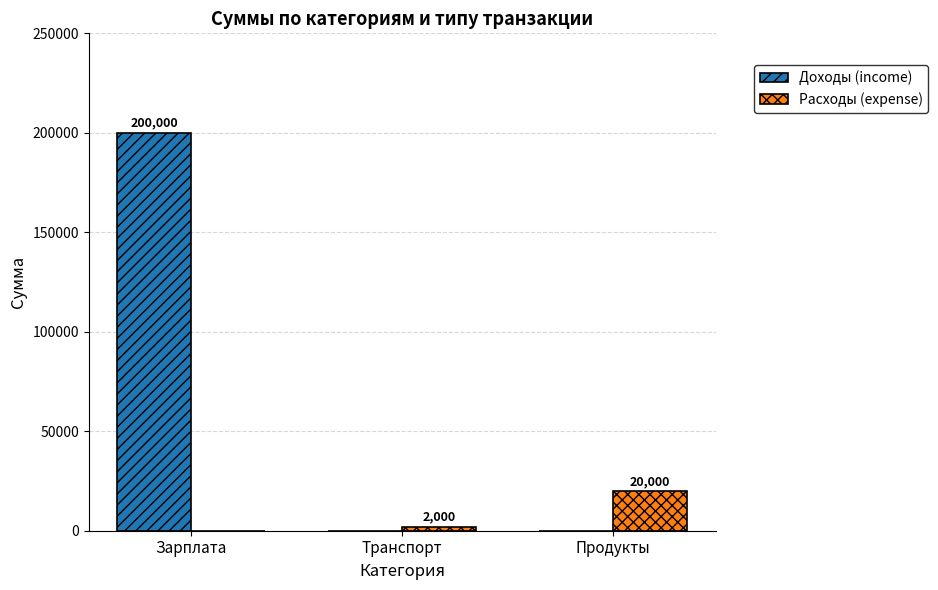

What is the sum of the Расходы (expense) values at Зарплата and Транспорт?

2000